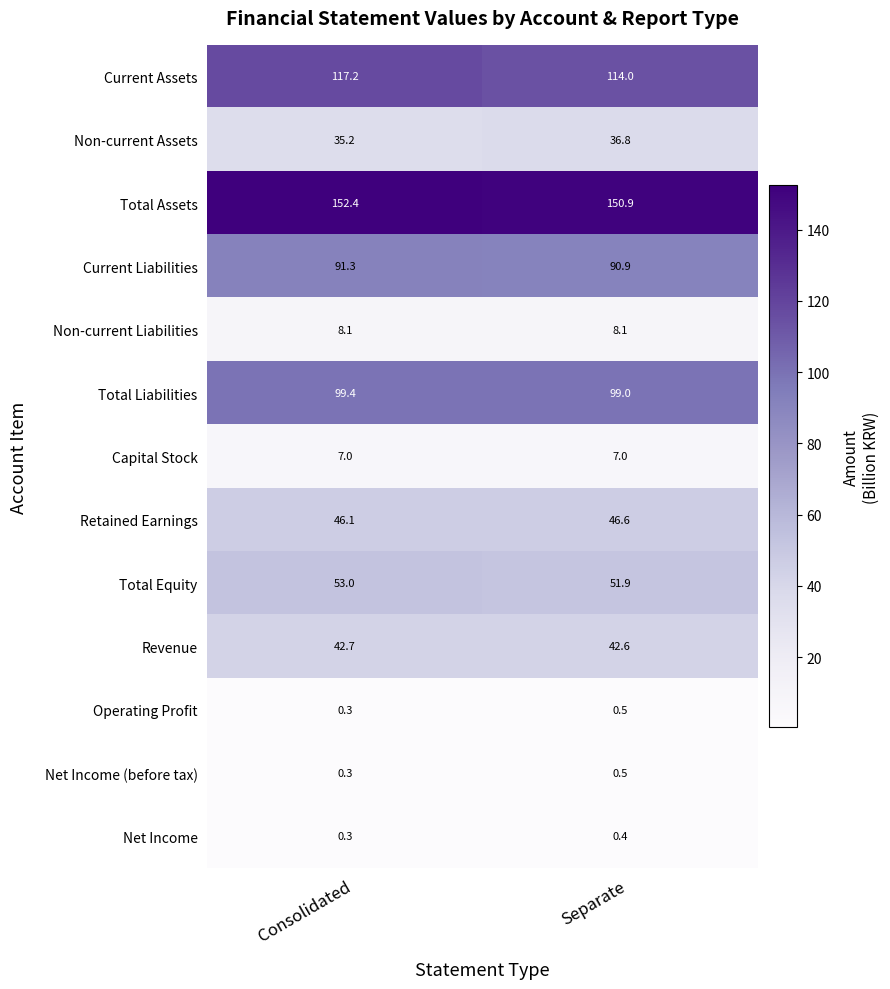

What is the sum of the Current Liabilities values at Consolidated and Separate?

182.2